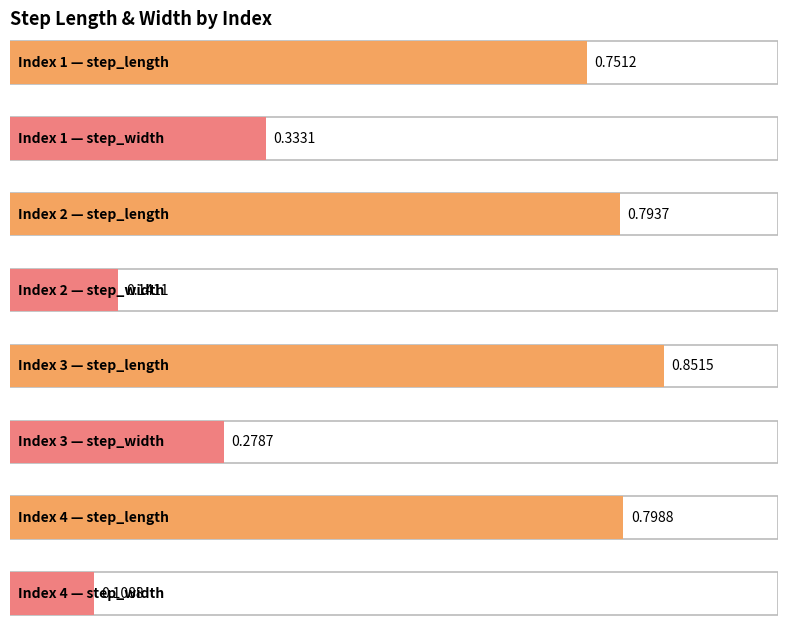

Does the chart contain stacked bars?

No